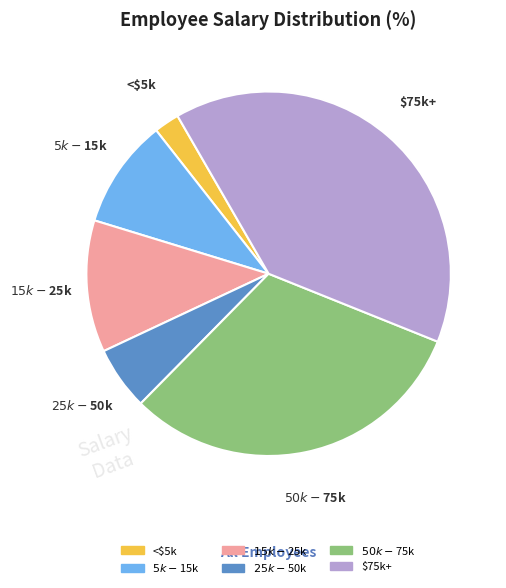

Count the number of slices in the pie.

6